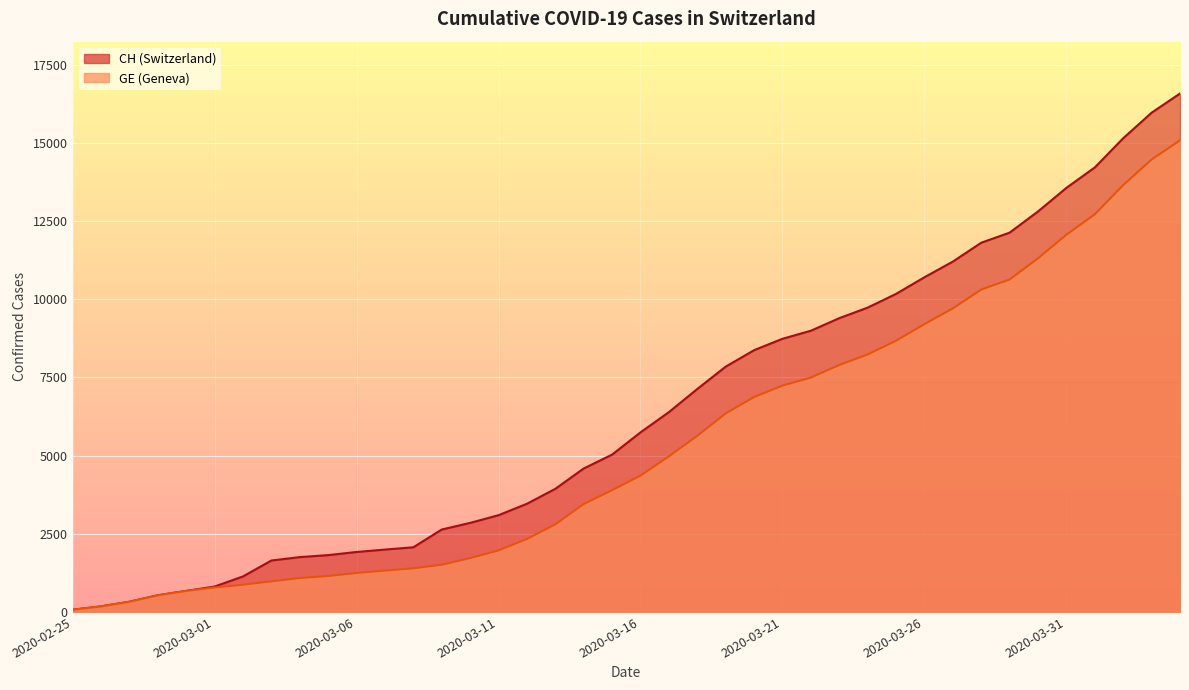

How many series are shown in this chart?

2